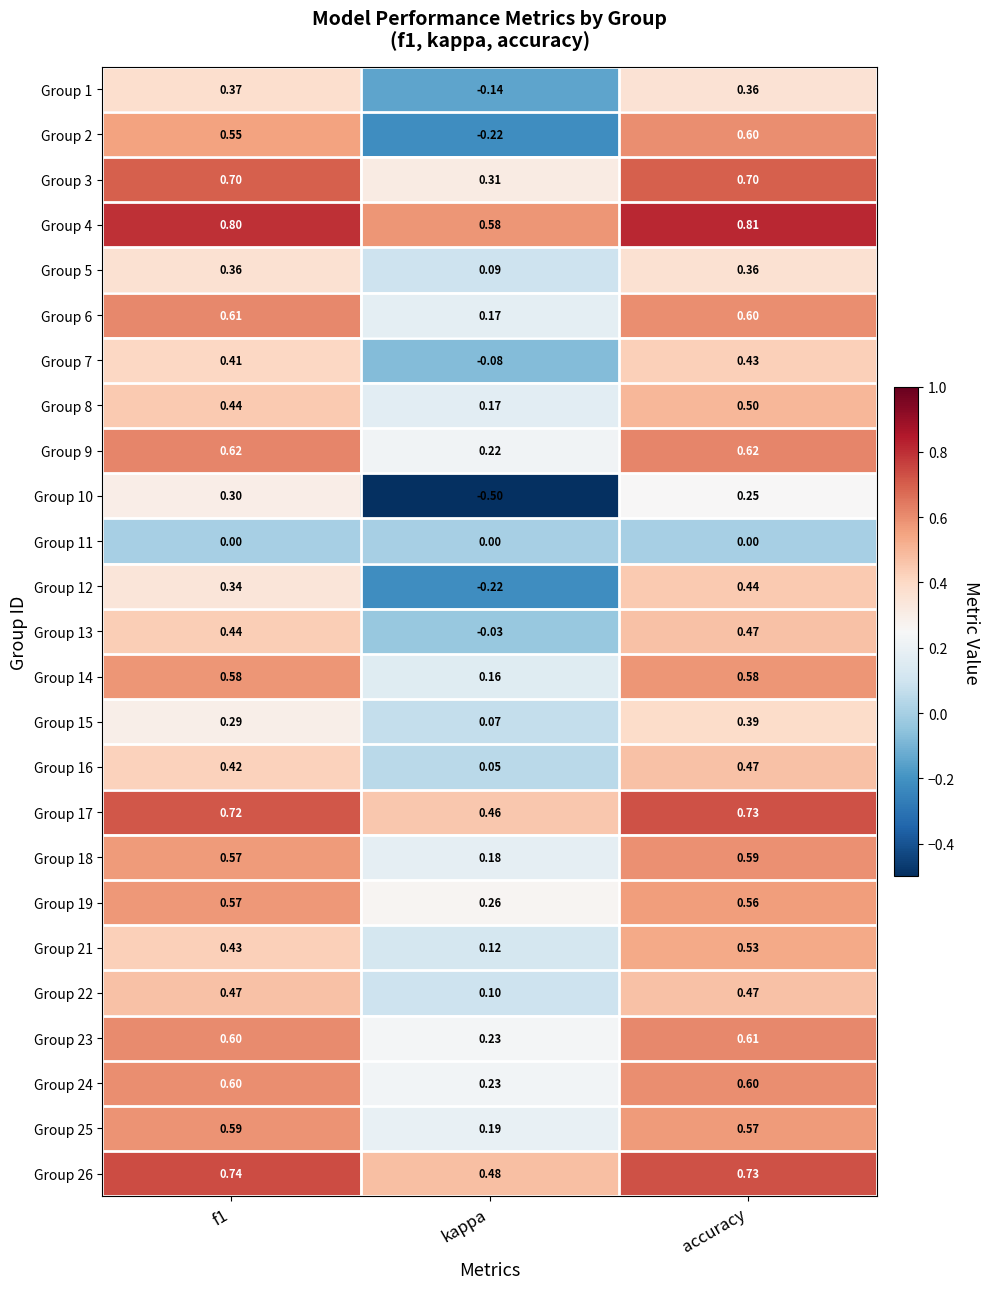

Is the value of Group 11 at f1 greater than the value of Group 9 at kappa?

No